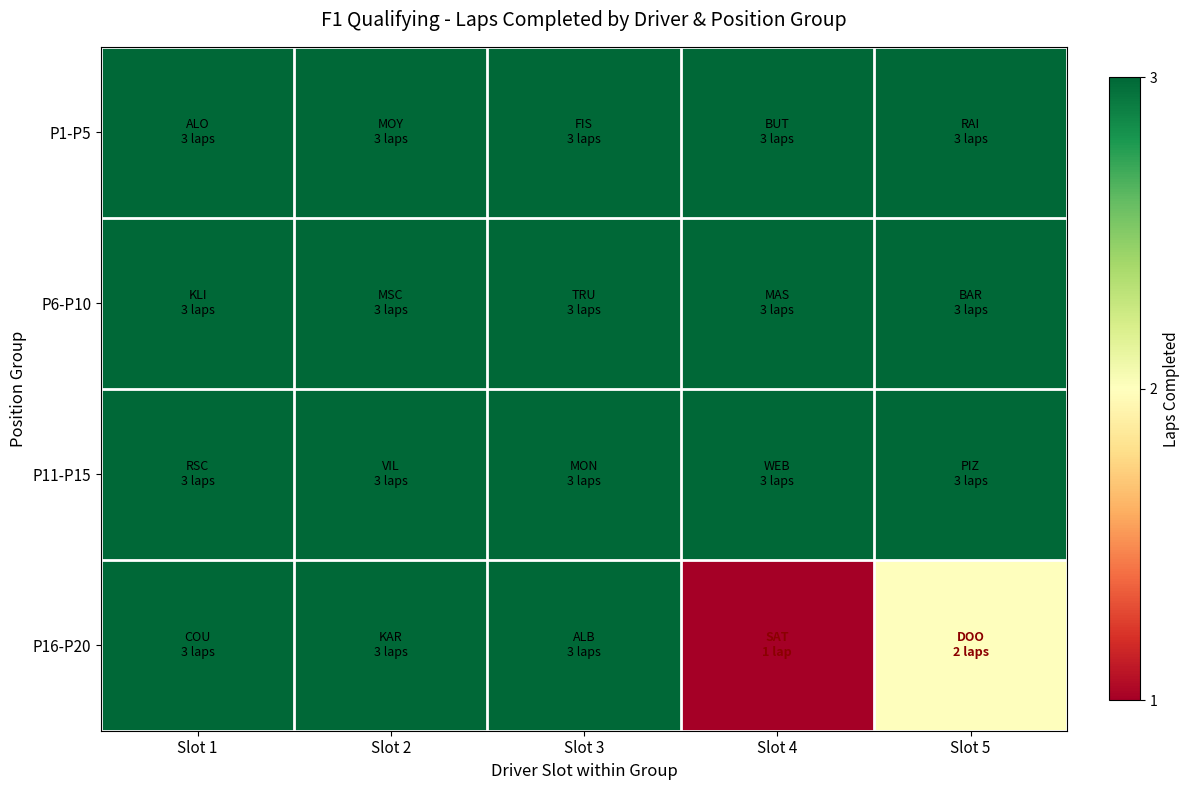

Which series has the widest spread of values?

P16-P20